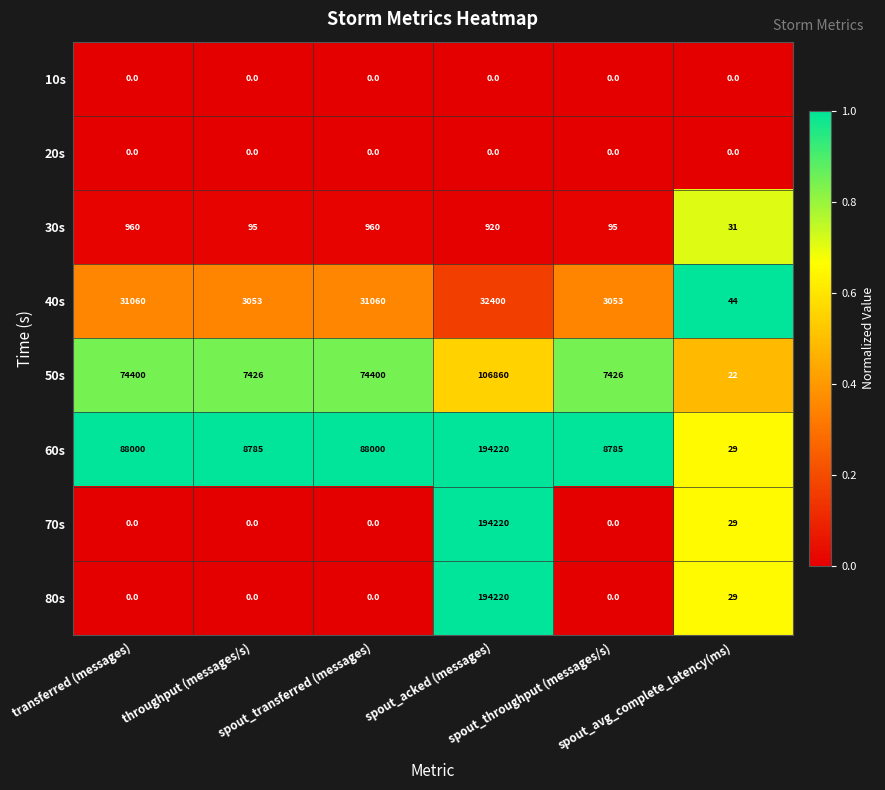

What is the average value of the 80s series?

32375